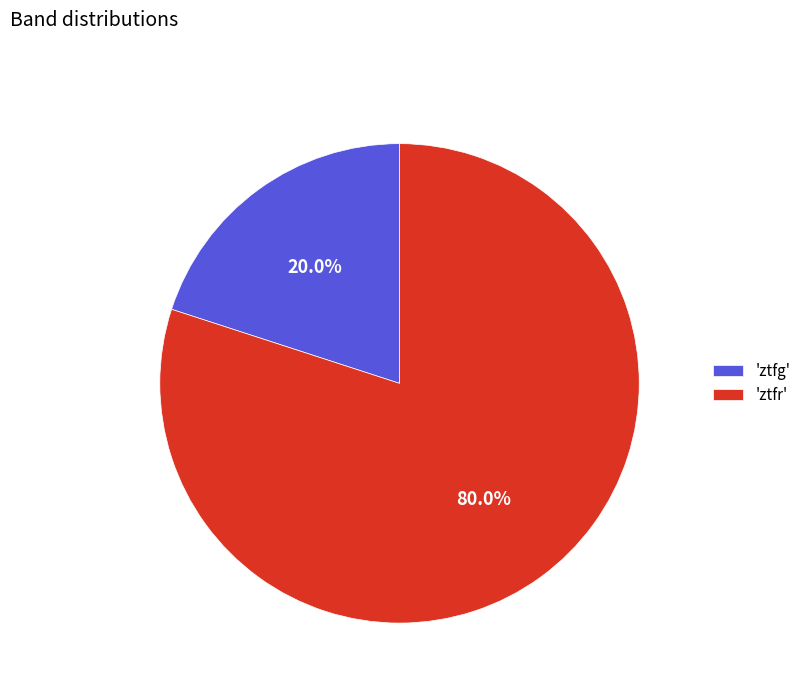

How many slices are in this pie chart?

2